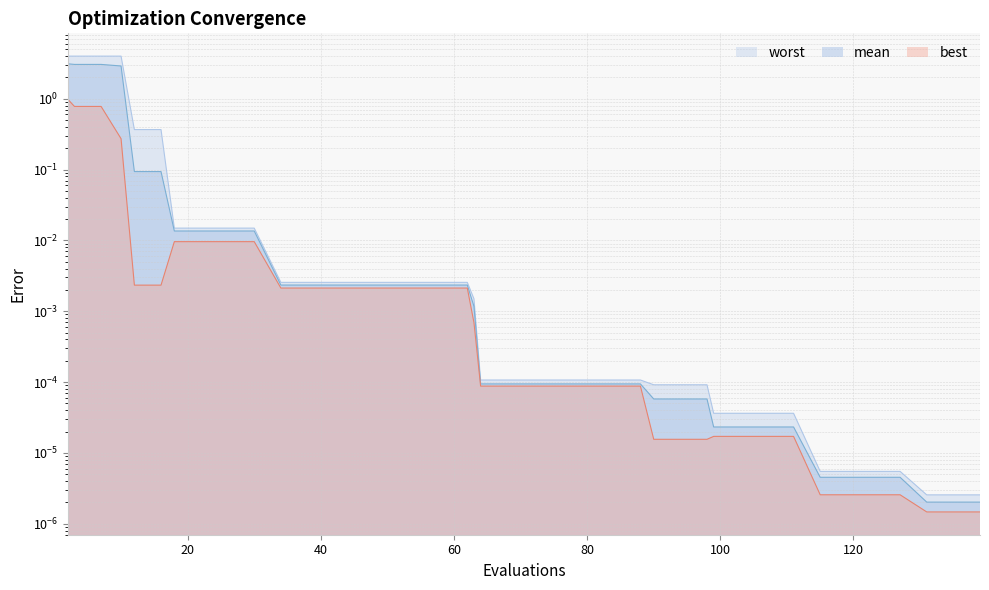

True or false: best and worst cross at least once.

False